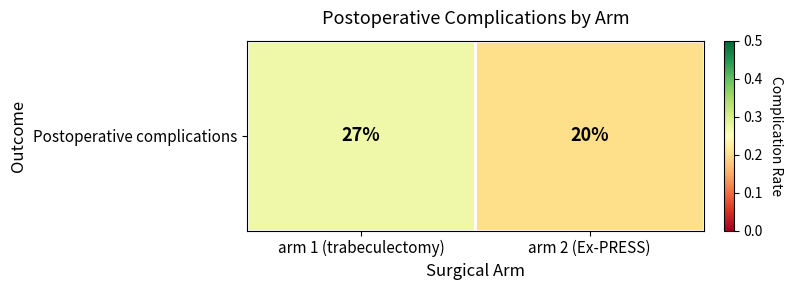

What is the sum of all values?

0.5